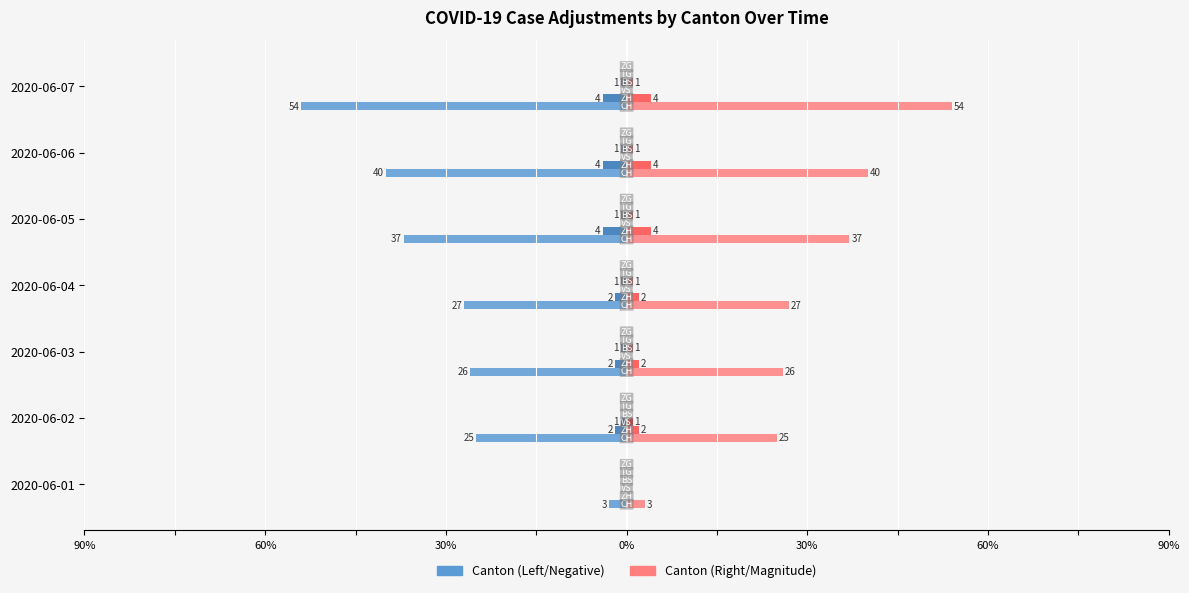

How many bars are there in each group?

6